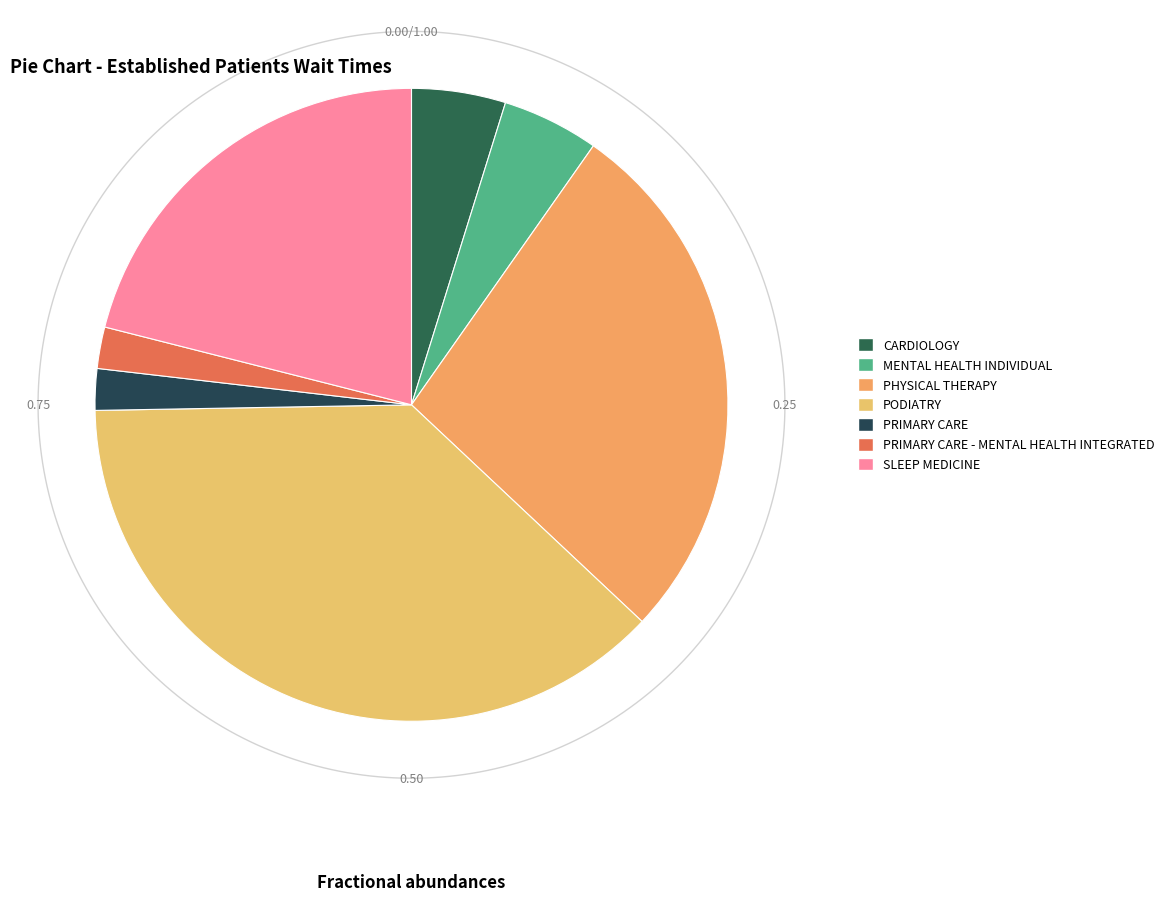

What is the change in value from PODIATRY to PRIMARY CARE - MENTAL HEALTH INTEGRATED?

-25.2